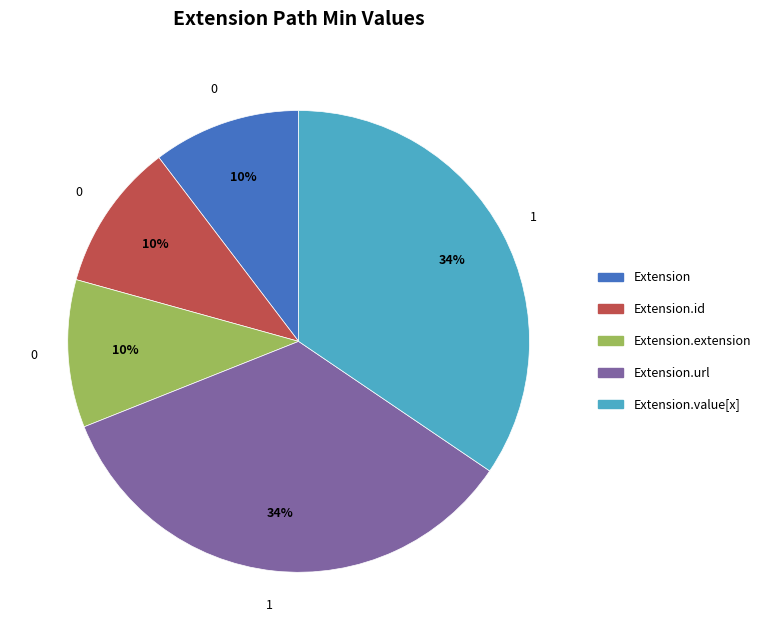

Do Extension.id and Extension.extension together represent more than half of the pie?

No